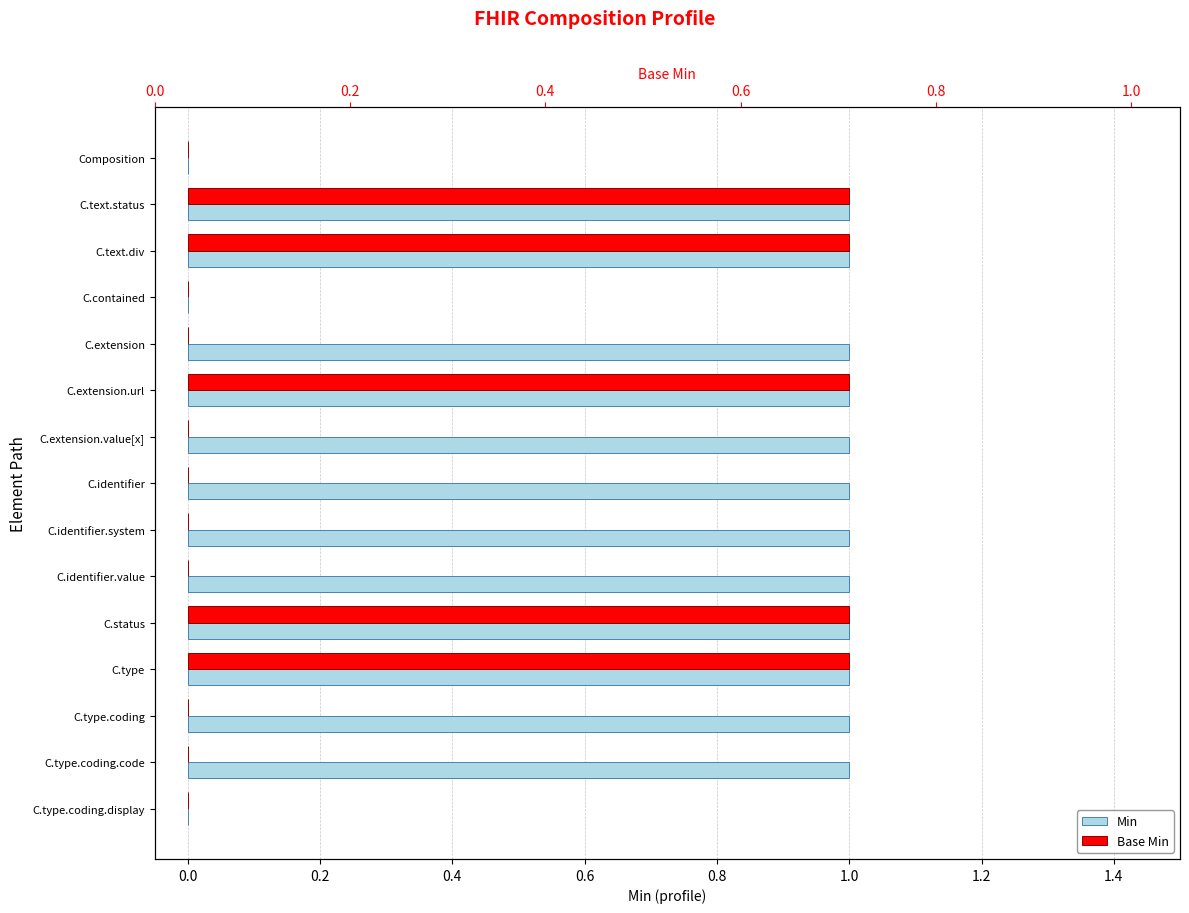

How many categories are shown in the chart?

15